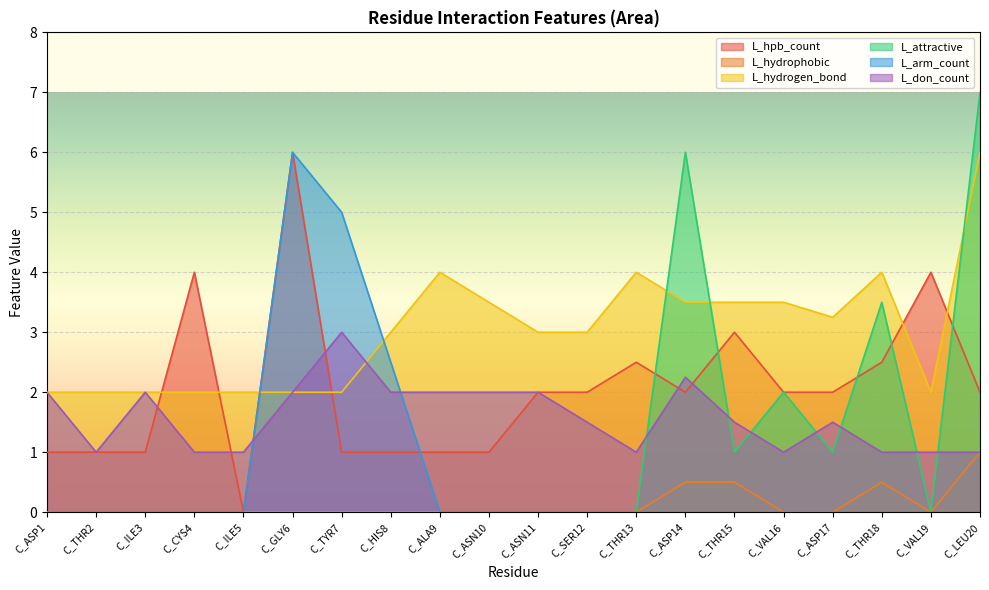

Is it true that L_hydrogen_bond equals 4.8 at C_SER12?

False